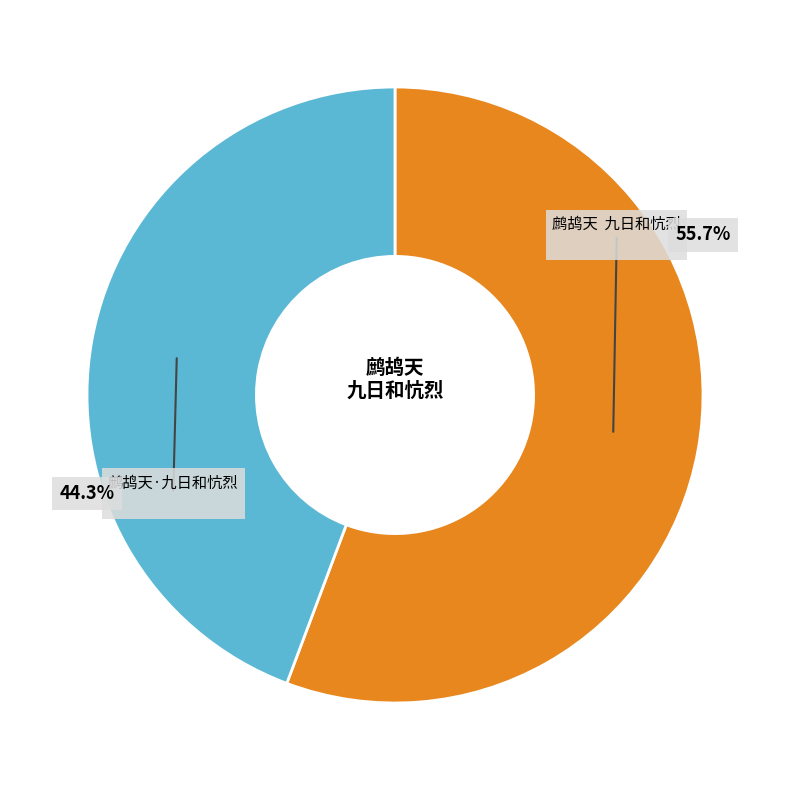

Is there a majority slice in this chart?

Yes